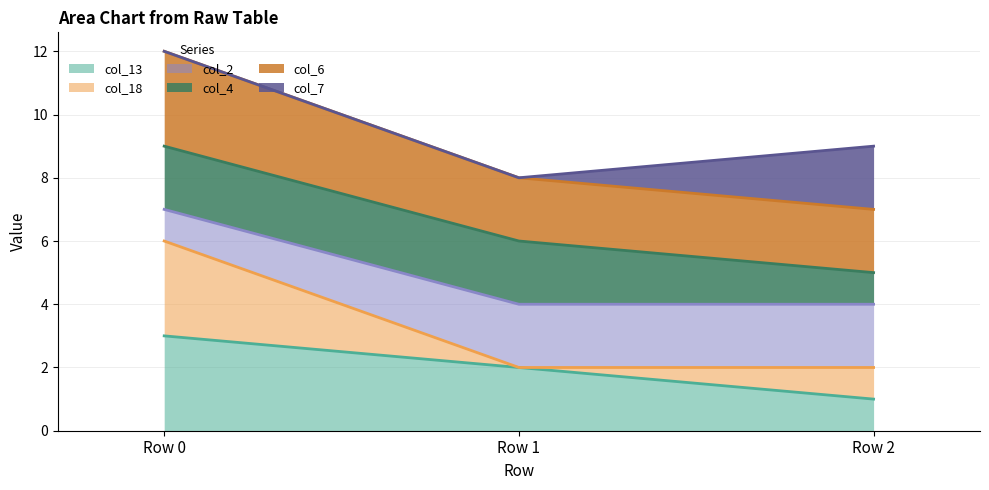

Is it true that col_13 equals 1 at Row 1?

False